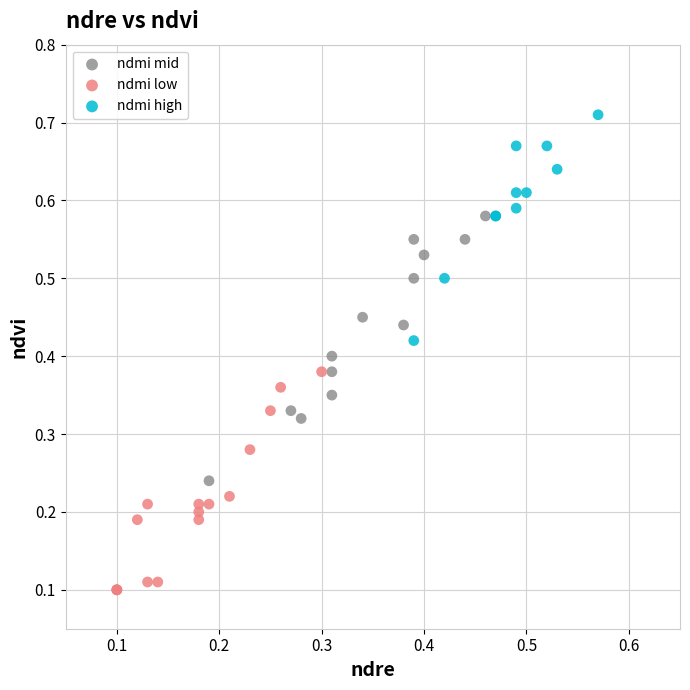

Which series has the widest spread of Y values?

ndmi mid